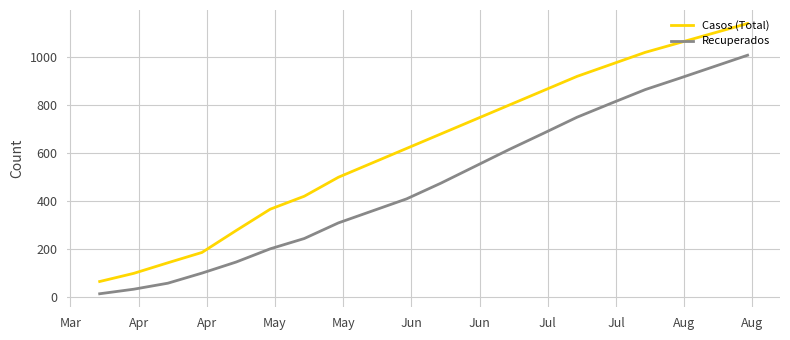

Which series has the largest total across all categories?

Casos (Total)